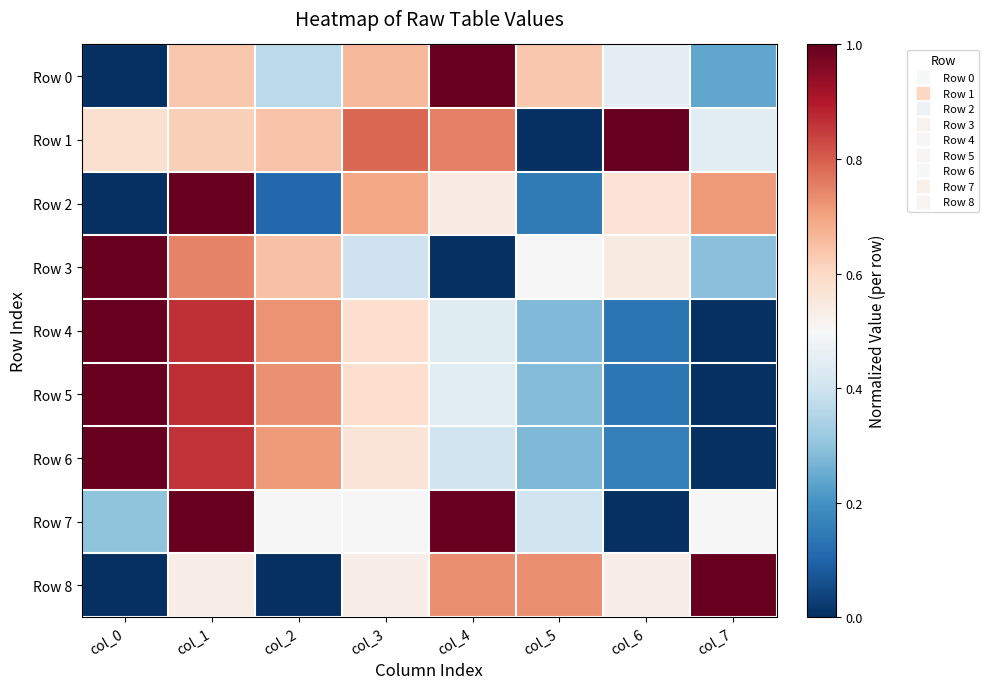

Between col_0 and col_4, which is larger?

col_4